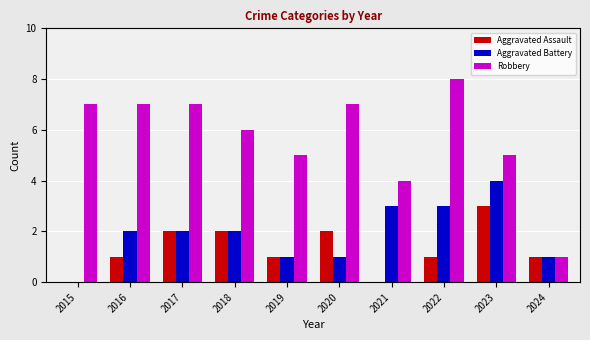

Reading right to left, what are all the values shown in this chart?

Aggravated Assault: 1	3	1	0	2	1	2	2	1	0
Aggravated Battery: 1	4	3	3	1	1	2	2	2	0
Robbery: 1	5	8	4	7	5	6	7	7	7